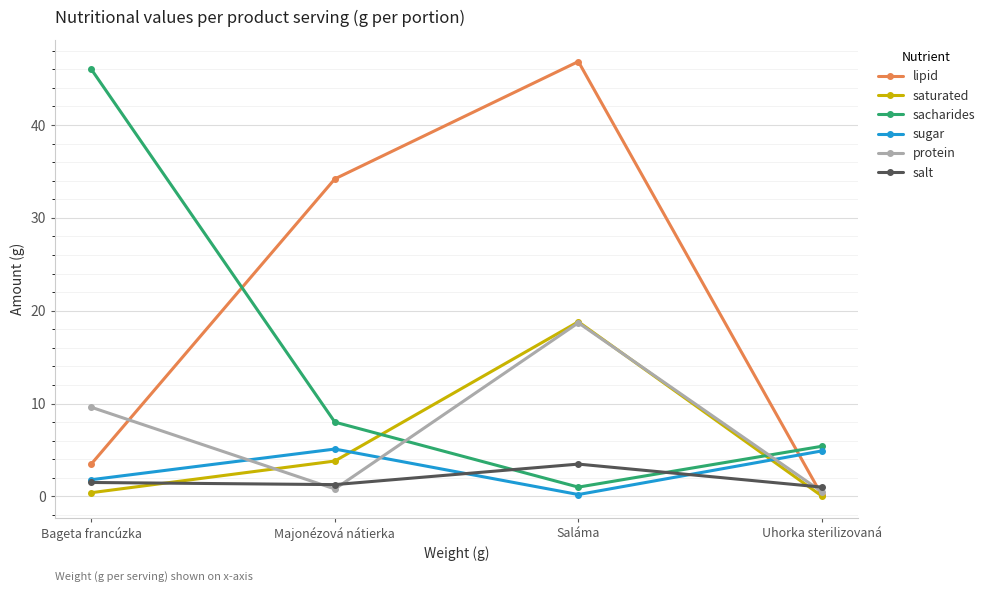

How many intersections are there between sacharides and saturated?

2